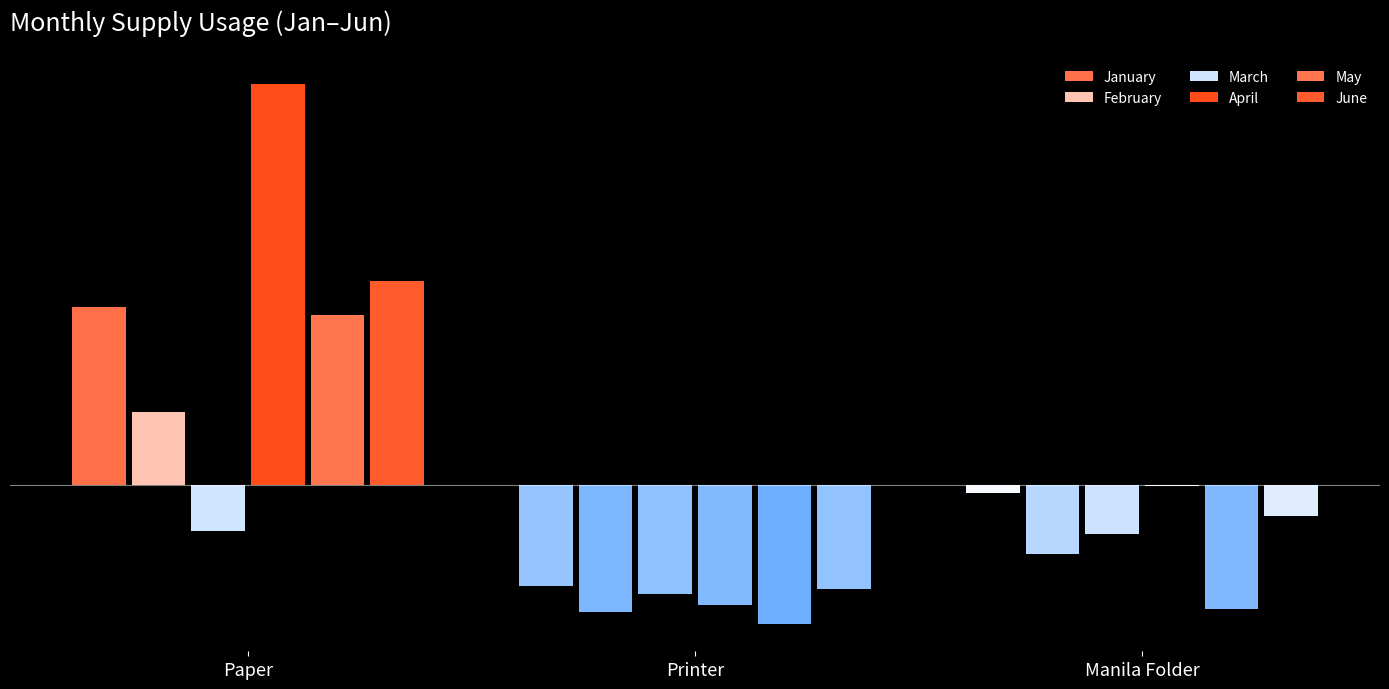

Are the bars horizontal?

No